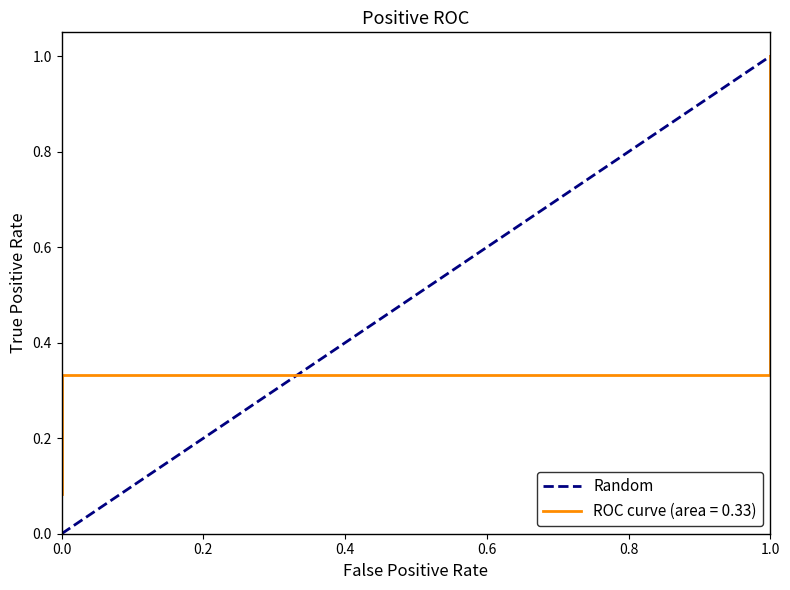

Does the chart display data point markers on the line(s)?

No